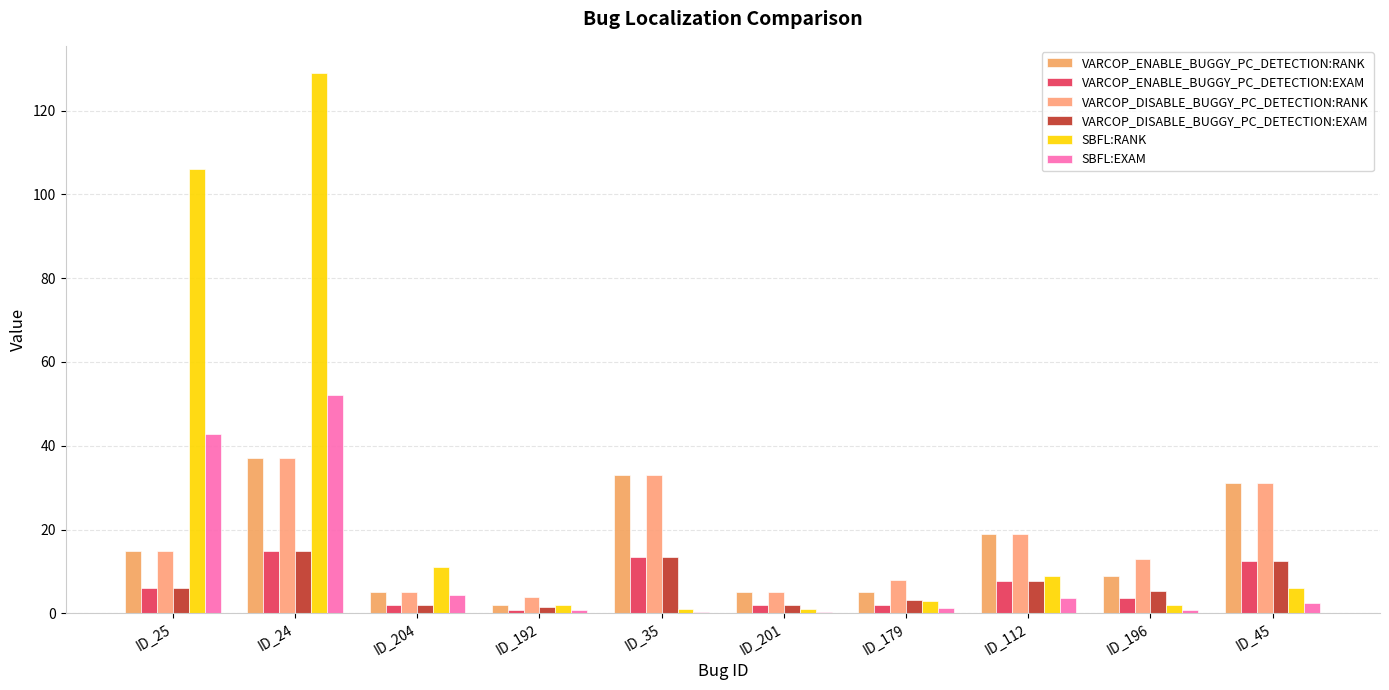

What is the label of the 5th bar from the right?

ID_201